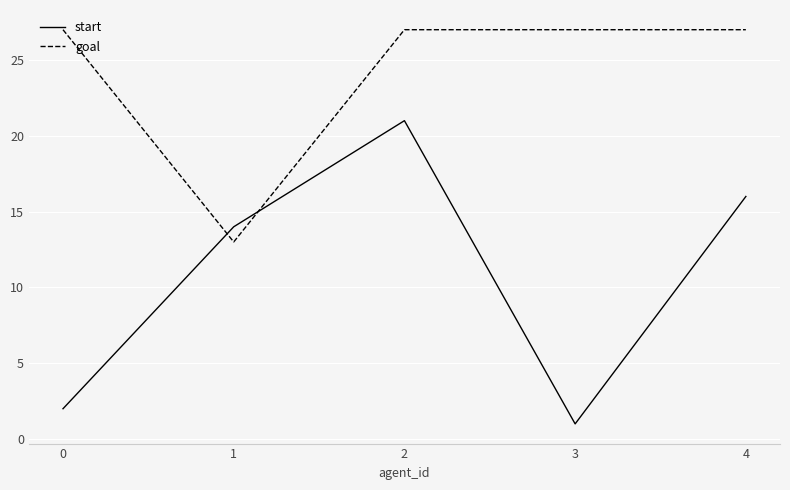

Which series has the widest spread of values?

start